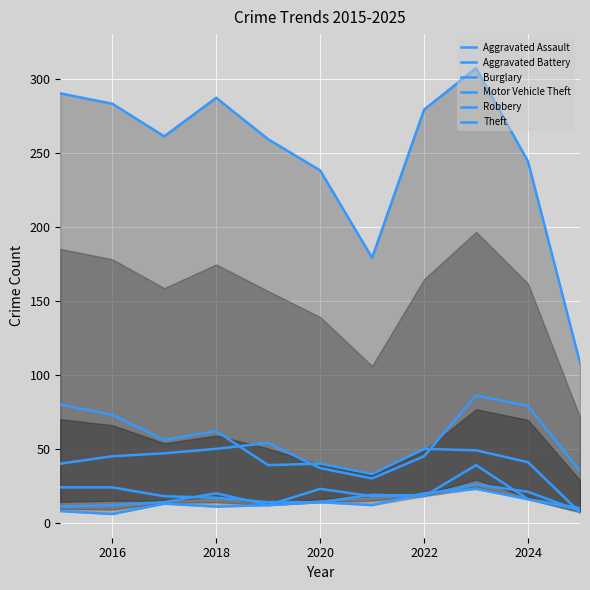

At 2016, list the series in order from largest to smallest.

Theft, Burglary, Motor Vehicle Theft, Robbery, Aggravated Assault, Aggravated Battery